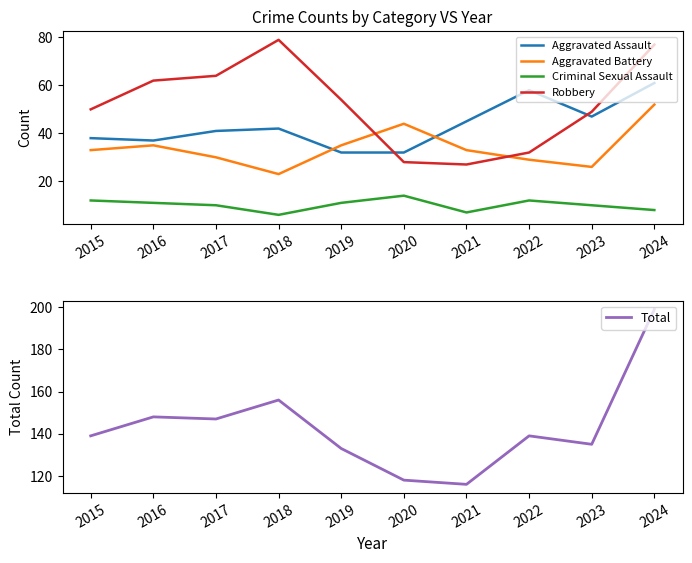

What is the greatest value displayed?

199